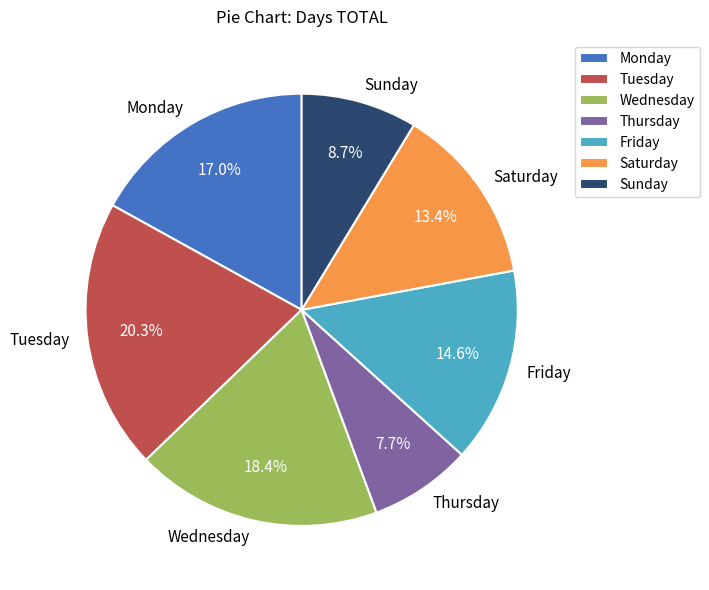

Does Tuesday account for over 50% of the chart?

No